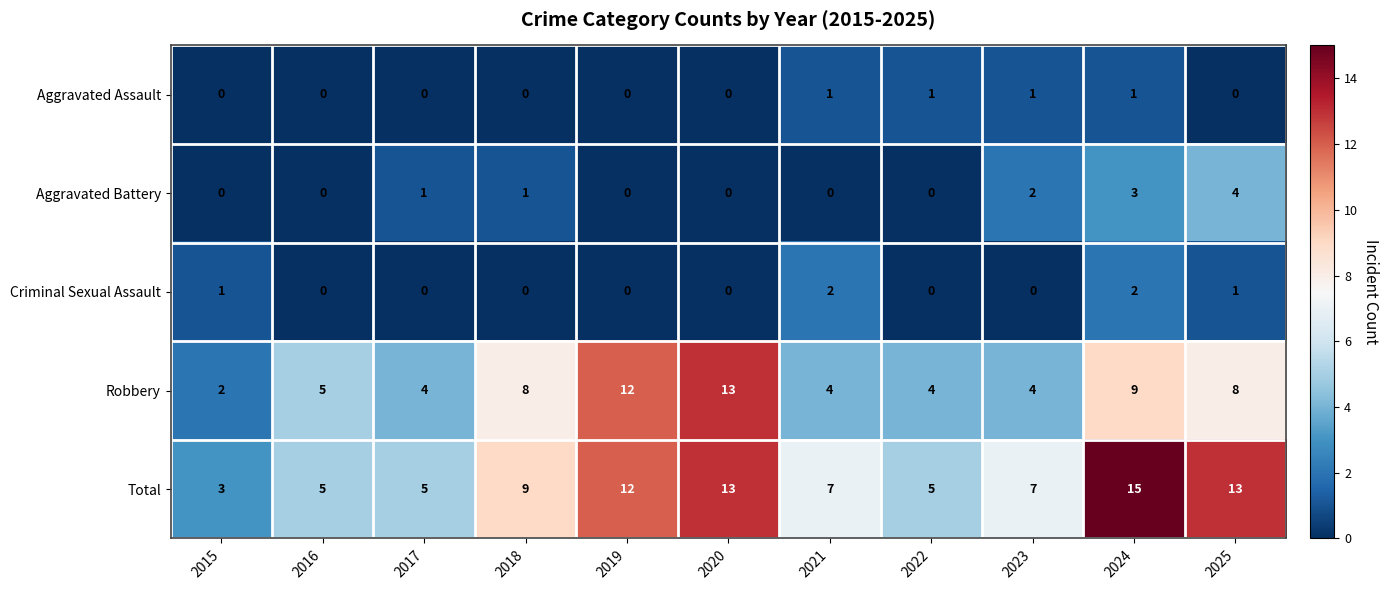

What is the total value across all series at 2025?

26